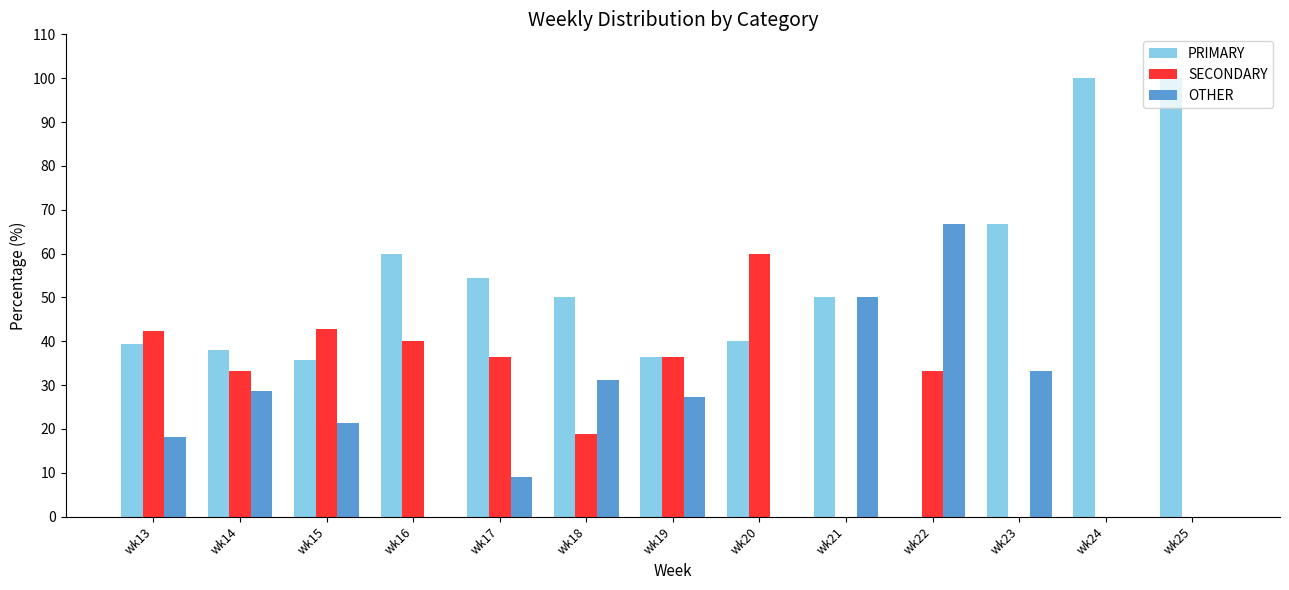

What is the maximum value for PRIMARY?

100.0